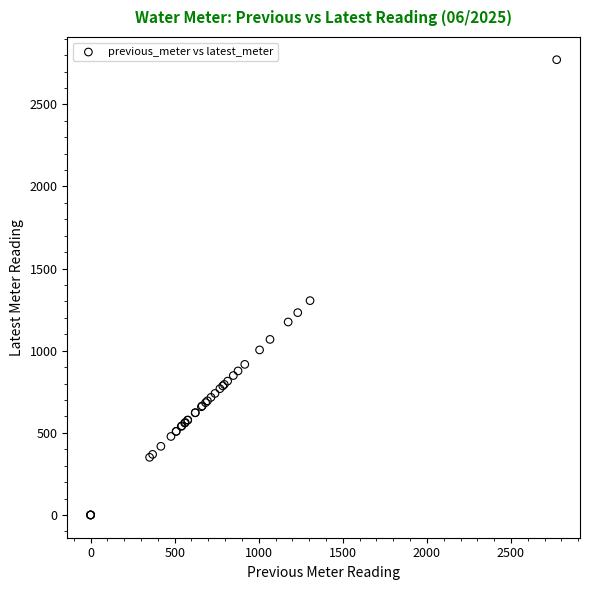

What Y value in the scatter plot is closest to 1386?

1305